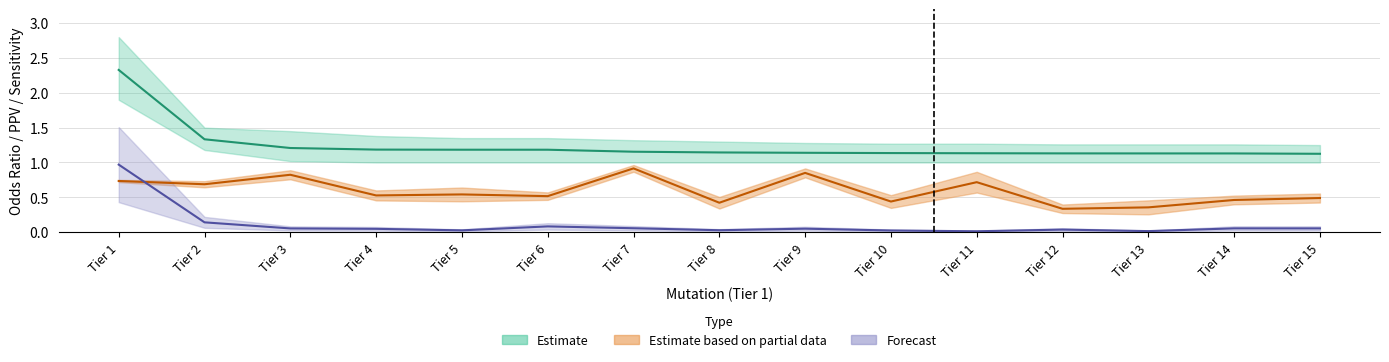

What is the approximate value of Odds_Ratio_mean at Tier 1?

2.3